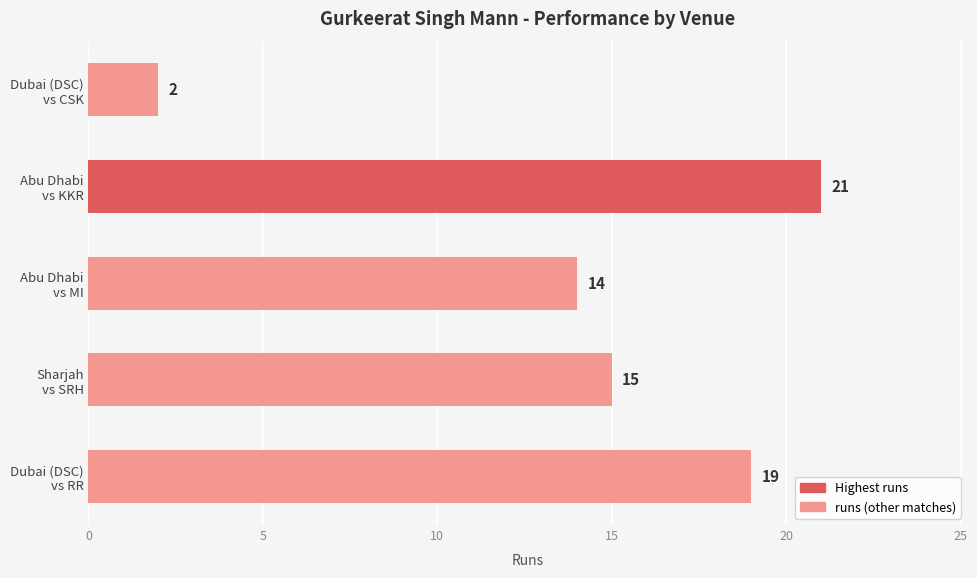

Reading top to bottom, list all the values displayed in this chart.

2	21	14	15	19